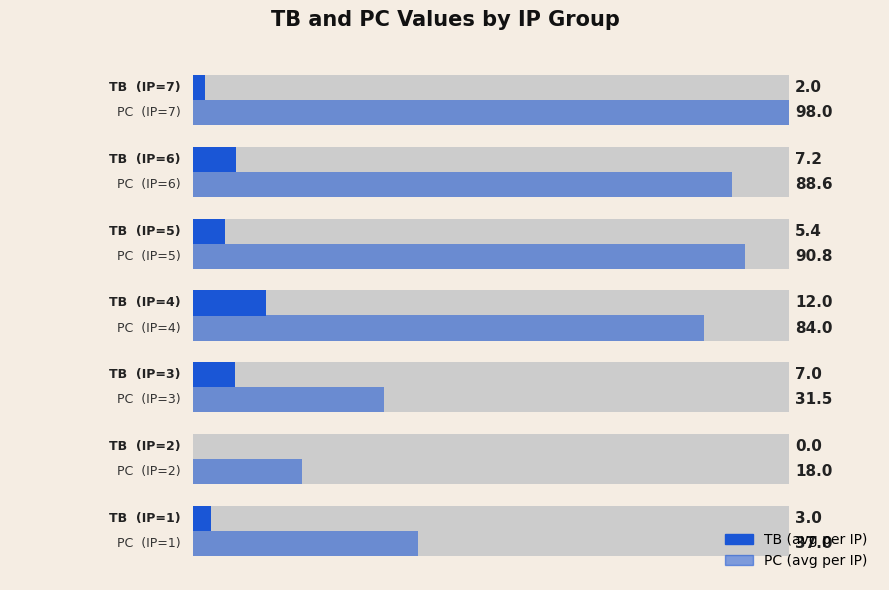

What is the minimum value for PC?

18.0